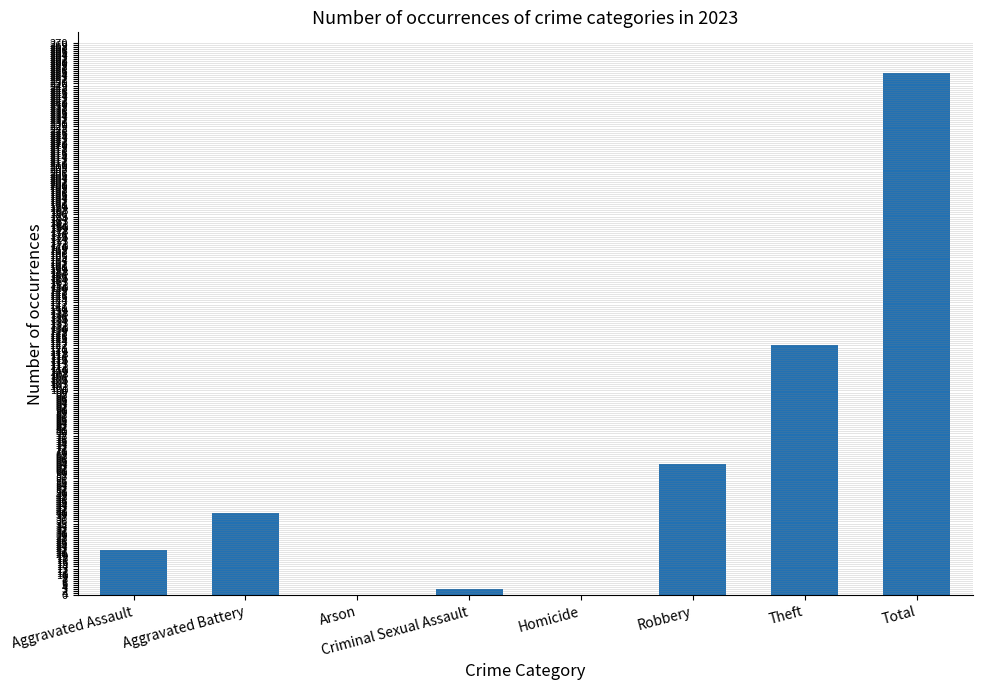

At which category does the chart reach its peak across all series?

Total